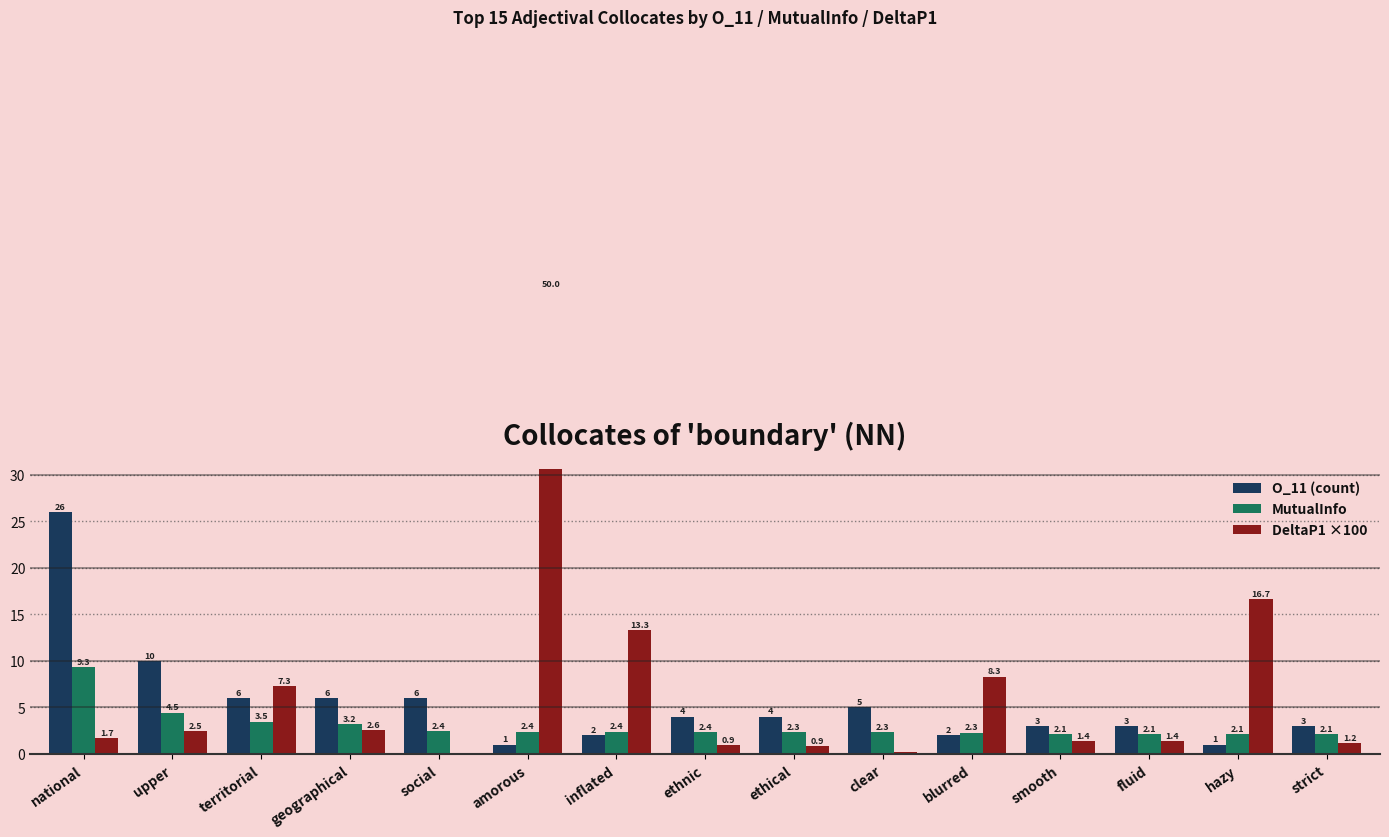

Where is O_11 (count) nearest to the value 13?

upper